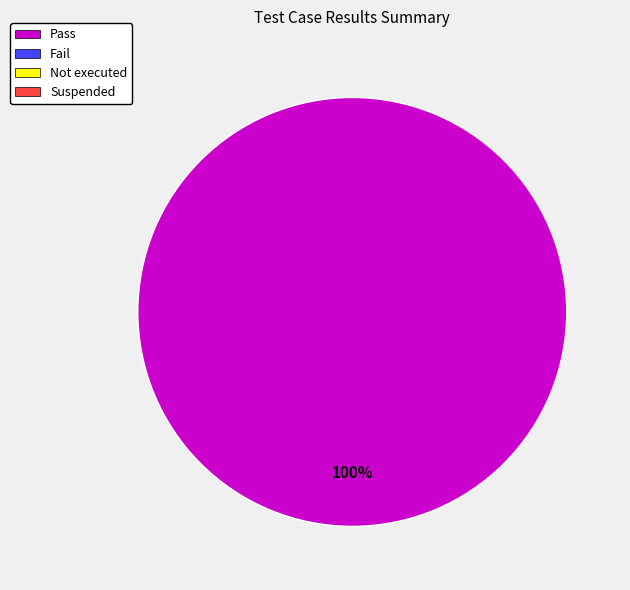

Does any single category account for the majority?

Yes